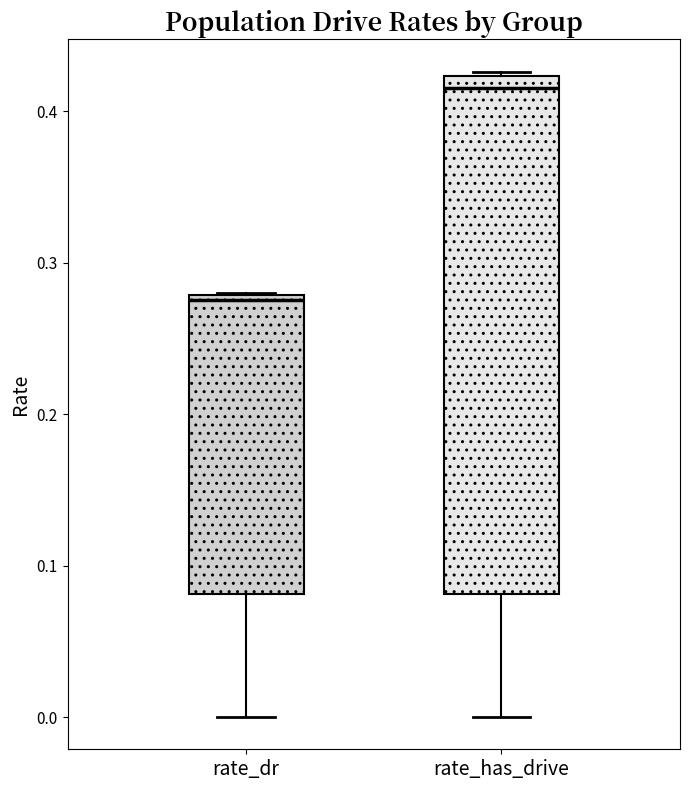

Which box is the tallest, from its lower edge to its upper edge?

rate_has_drive